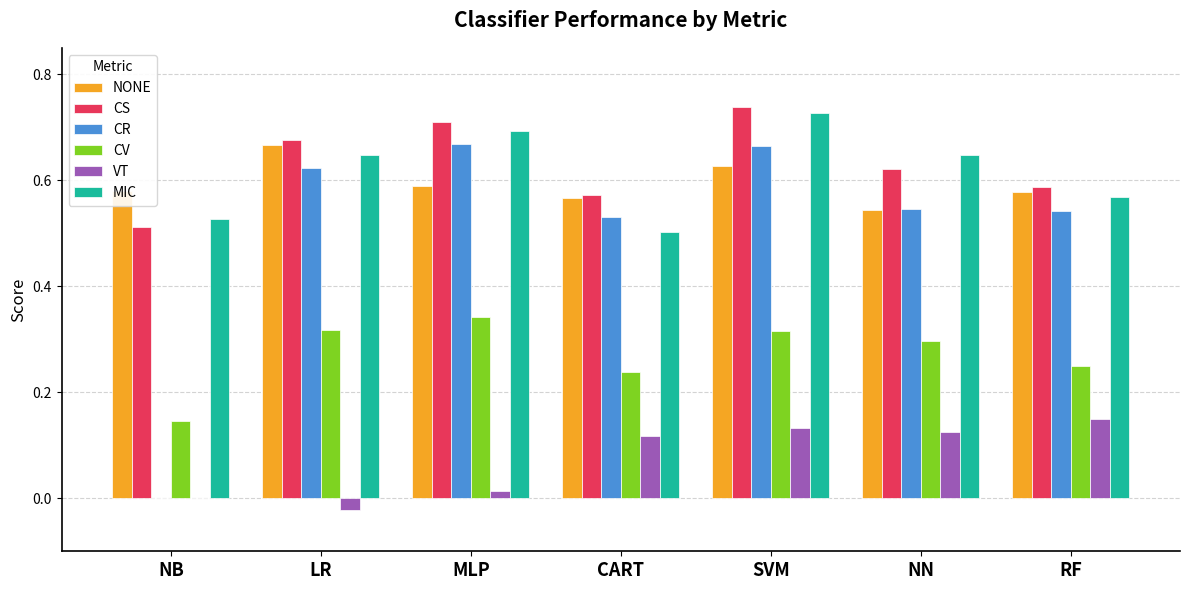

What is the sum of all CS values?

4.4